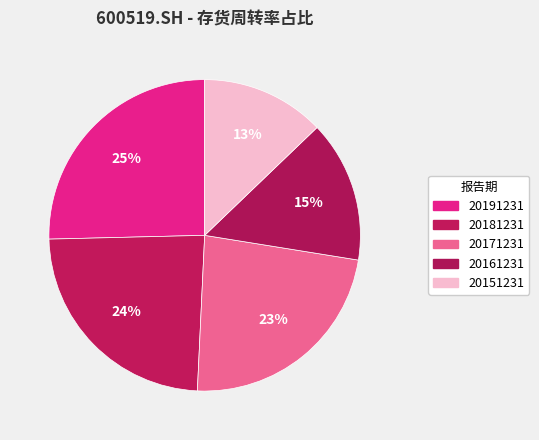

How many slices are in this pie chart?

5